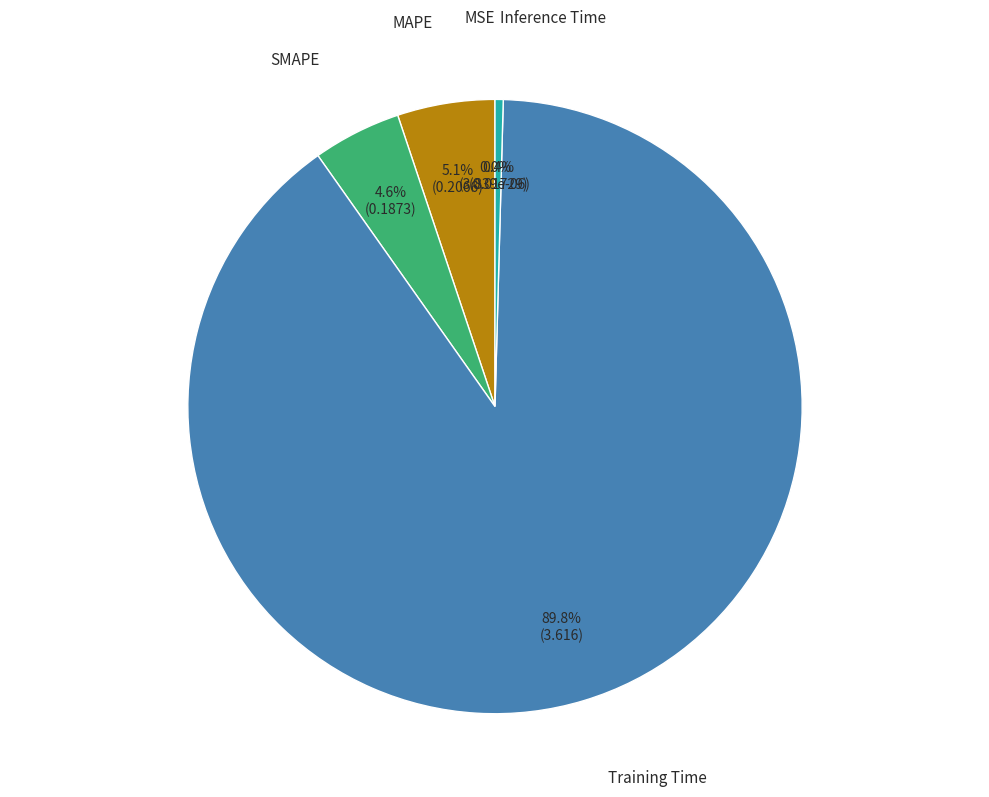

Is there any slice that represents more than half of the pie?

Yes